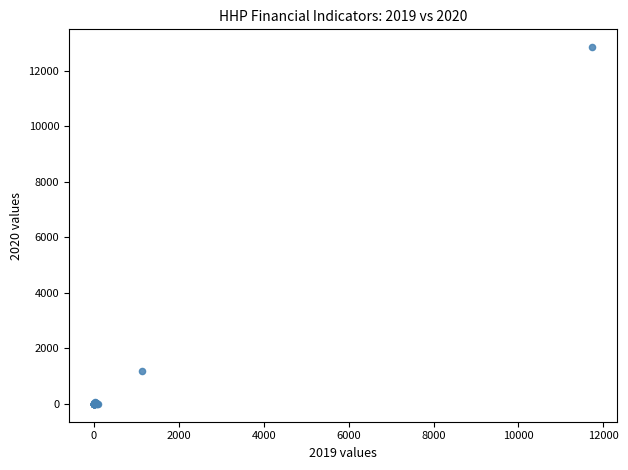

What Y value in the scatter plot is closest to 6424?

1198.3